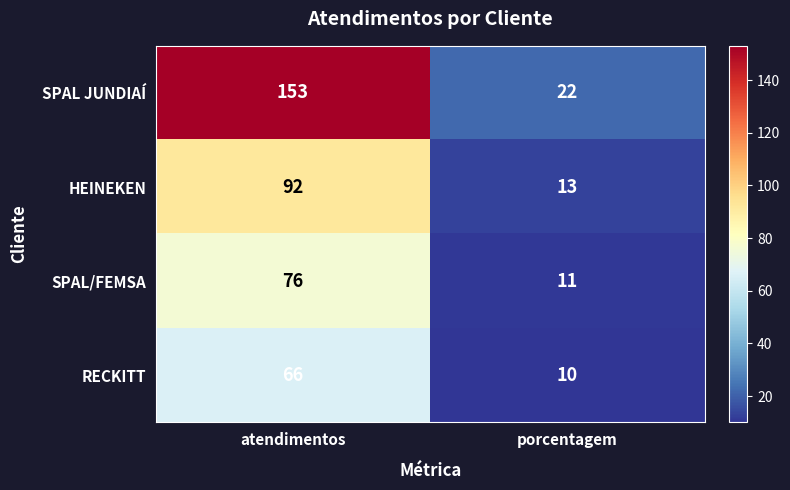

Reading left to right, what are all the values shown in this chart?

SPAL JUNDIAÍ: atendimentos=153	porcentagem=22
HEINEKEN: atendimentos=92	porcentagem=13
SPAL/FEMSA: atendimentos=76	porcentagem=11
RECKITT: atendimentos=66	porcentagem=10